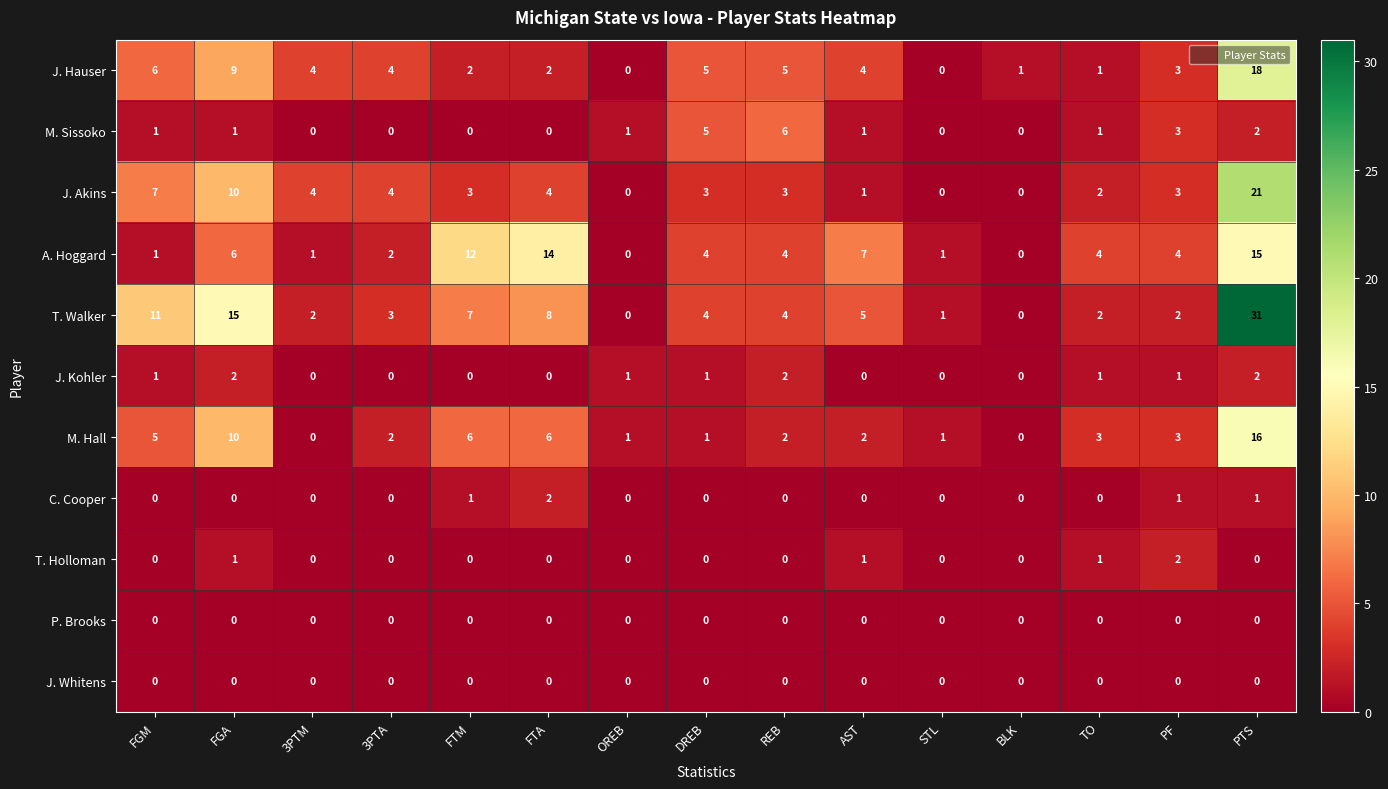

What is the difference between the second highest and second lowest values in the T. Walker series?

15